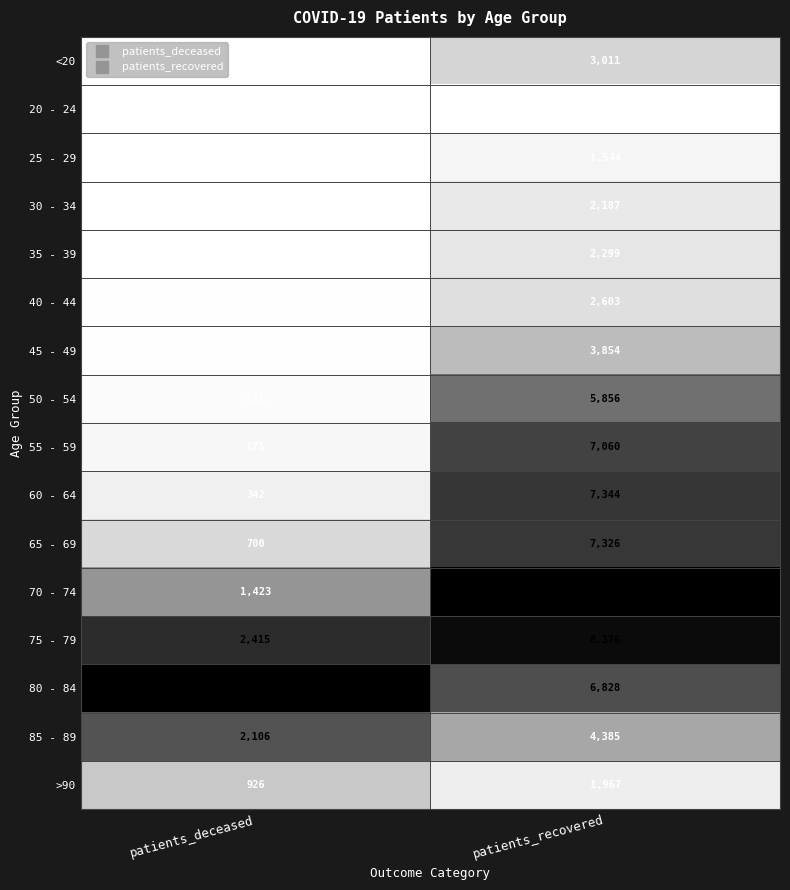

What is the difference between the 30 - 34 values at patients_deceased and patients_recovered?

2174